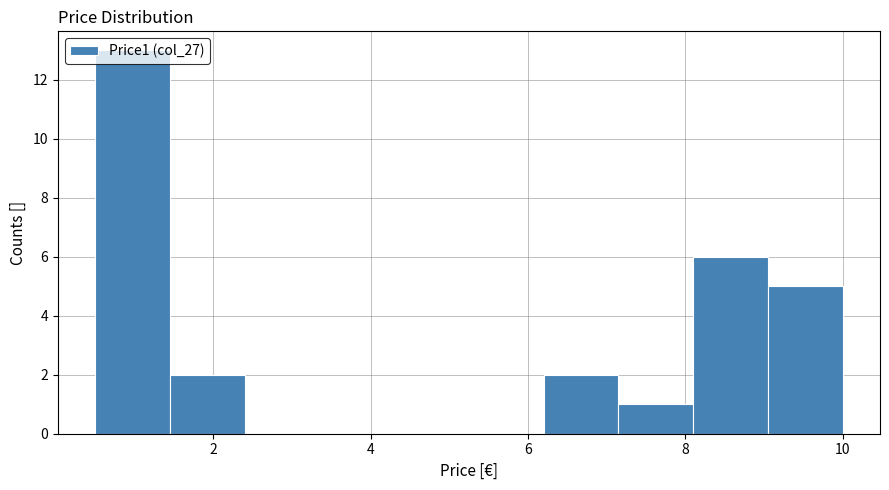

Reading left to right, transcribe this chart: for each bar, give the range it covers on the x-axis and its height. Neither the bar edges nor the heights are printed on the chart, so give them approximately, as read against the axes.

0.50 to 1.45: 13
1.45 to 2.40: 2
2.40 to 3.35: 0
3.35 to 4.30: 0
4.30 to 5.25: 0
5.25 to 6.20: 0
6.20 to 7.15: 2
7.15 to 8.10: 1
8.10 to 9.05: 6
9.05 to 10.00: 5